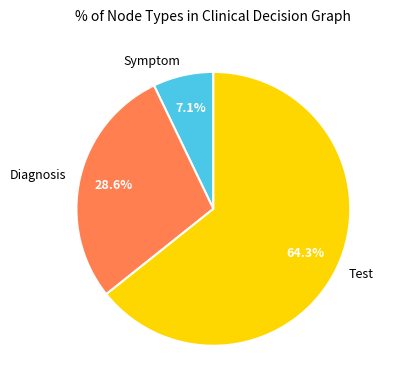

Which has a higher value, Symptom or Diagnosis?

Diagnosis